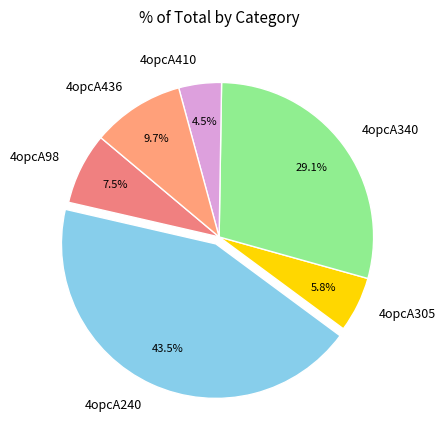

How many slices are in this pie chart?

6